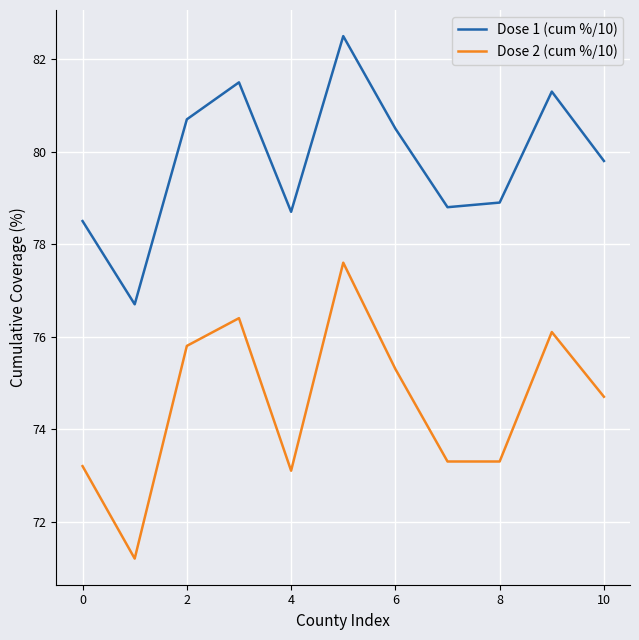

What is the difference between the maximum and minimum values in the Dose 2 (cum %/10) series?

6.4